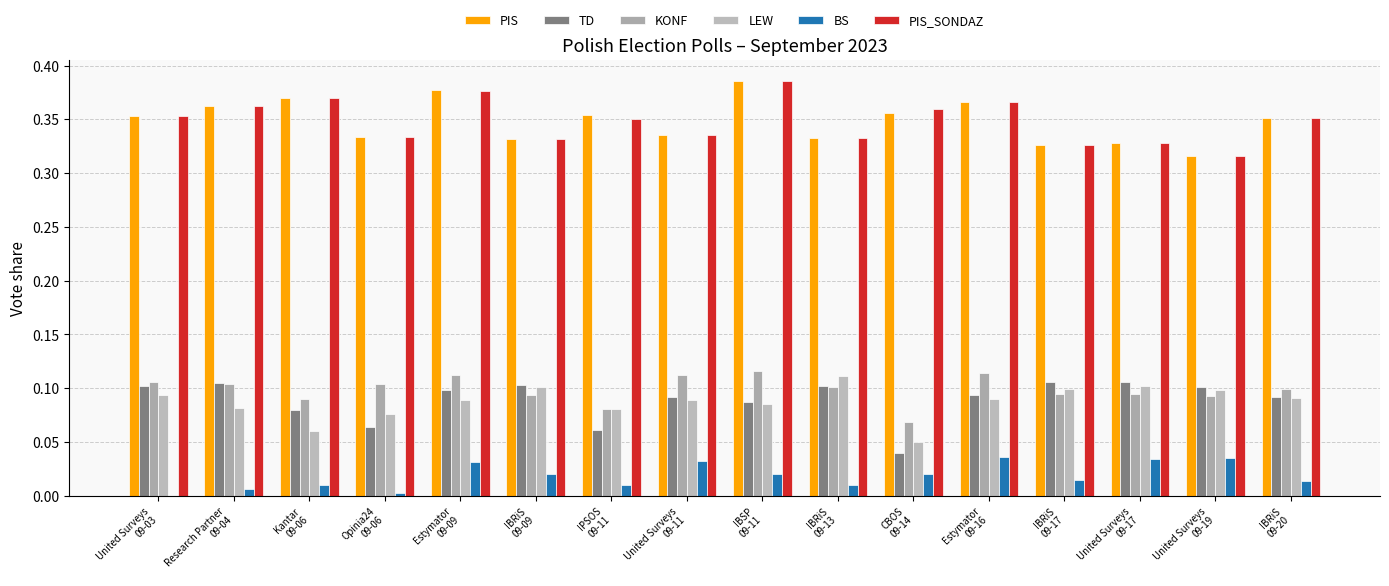

Where is PIS nearest to the value 0?

United Surveys
09-19